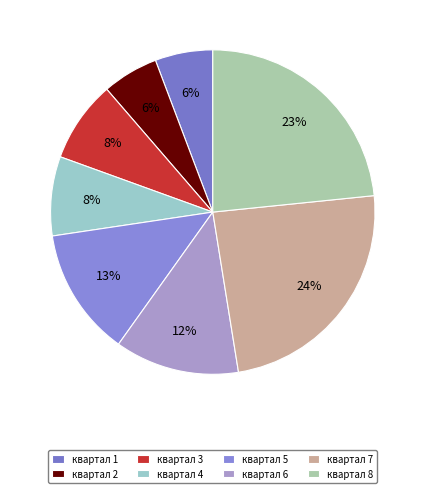

Is квартал 3 the majority of the pie?

No